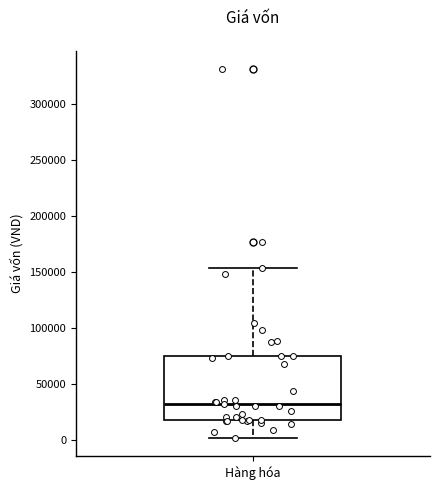

Where is the lower edge of the box for Hàng hóa on the y-axis? The values are not printed on the chart, so give them approximately, as read against the axis.

20000